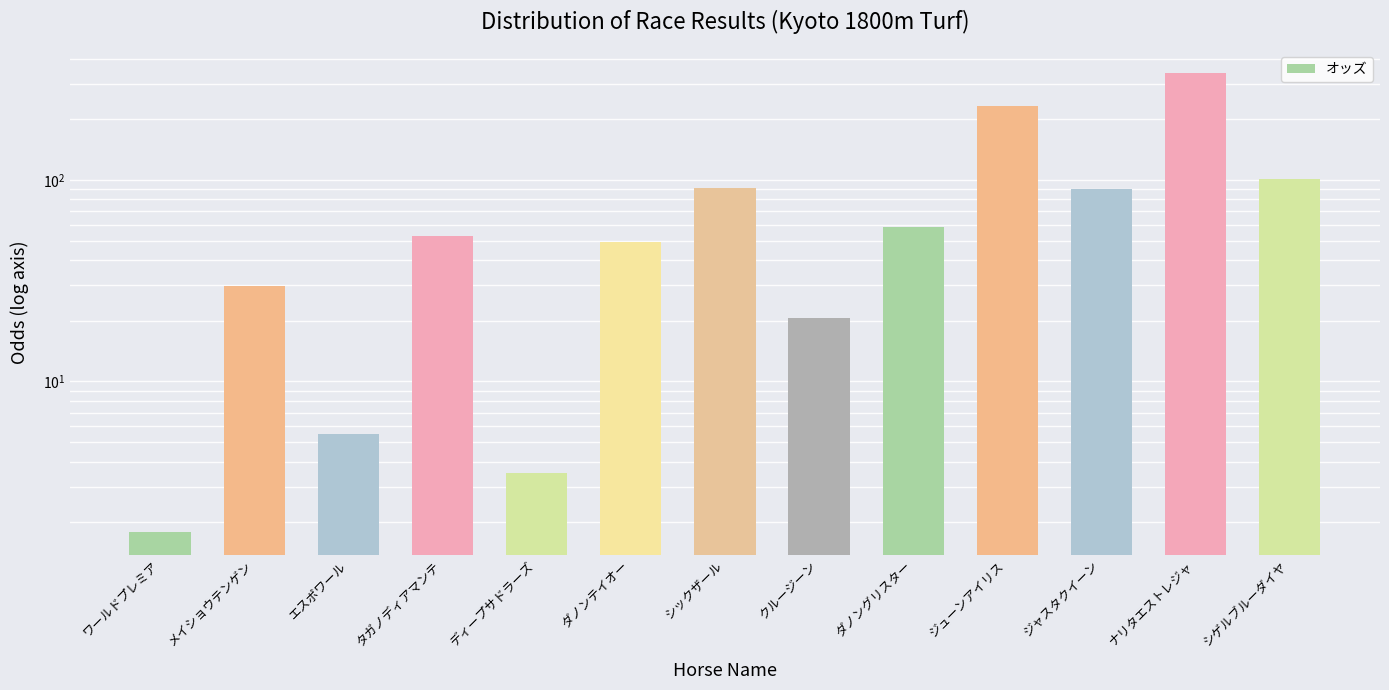

Which label corresponds to the largest value in the chart?

ナリタエストレジャ